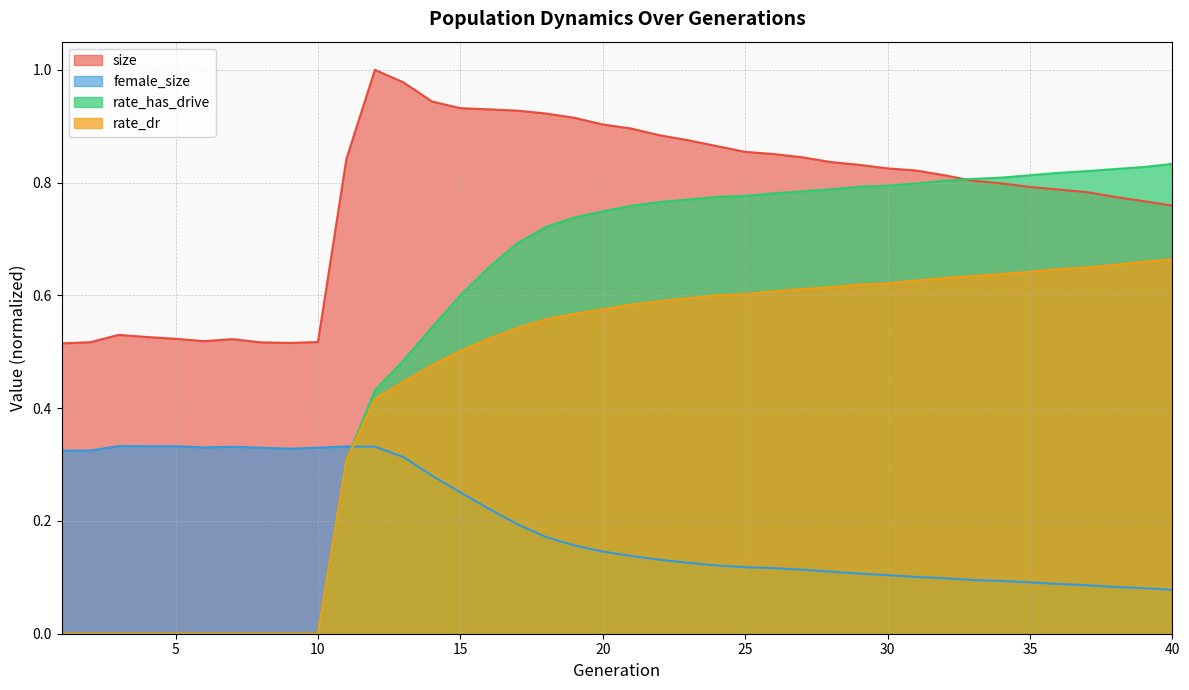

Between 40 and 33, which is larger?

33